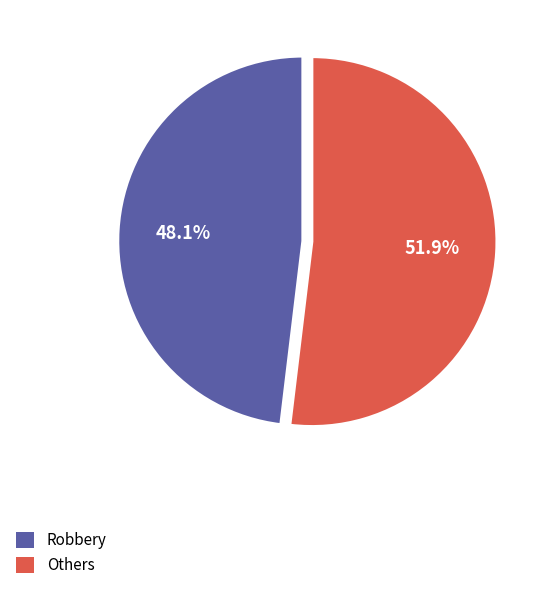

Is there a majority slice in this chart?

Yes